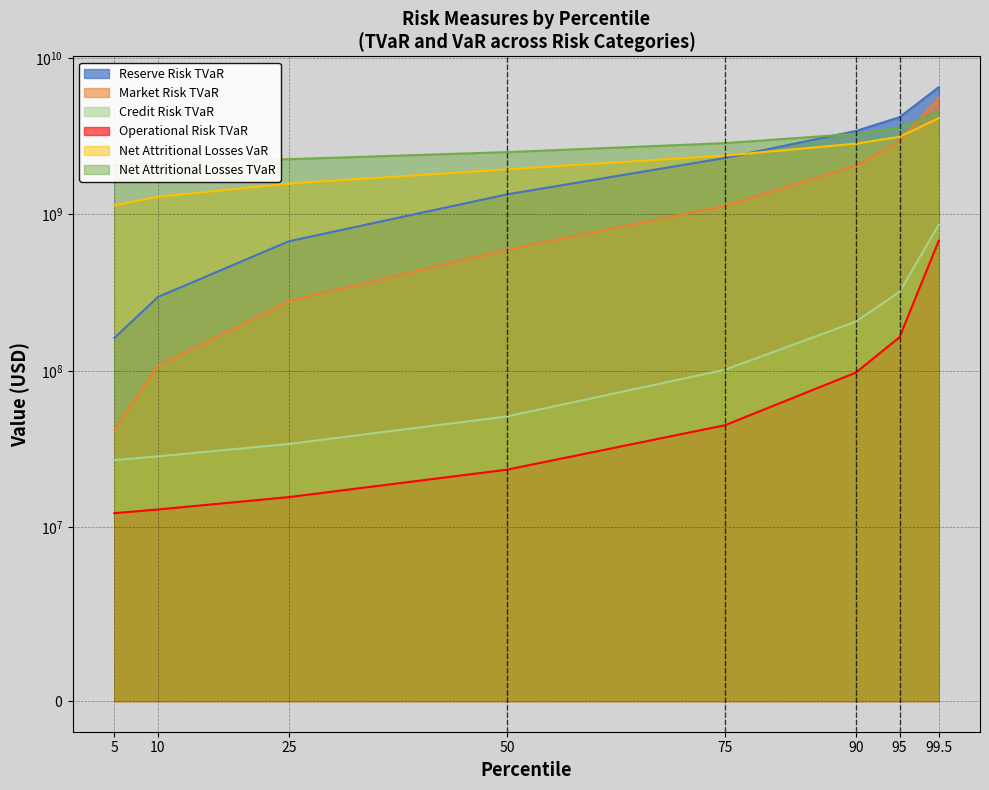

Reading right to left, what are all the values shown in this chart?

Reserve Risk TVaR: 99.5=6512444474.7	95=4183172998.7	90=3416844058.3	75=2296292324.1	50=1343456737.8	25=673574659.7	10=296569490.9	5=162244635.9
Market Risk TVaR: 99.5=5571187466.0	95=2940284589.0	90=2049715695.7	75=1133693434.9	50=595253525.2	25=279133566.1	10=107608226.9	5=42180269.4
Credit Risk TVaR: 99.5=859120445.0	95=319927255.5	90=206472794.6	75=101682313.9	50=51114431.6	25=34076287.8	10=28396906.5	5=26902332.4
Operational Risk TVaR: 99.5=679446824.7	95=164096728.5	90=97433496.3	75=44907329.1	50=23336517.5	25=15586737.8	10=12988948.2	5=12305319.3
Net Attritional Losses VaR: 99.5=4127346419.9	95=3137590140.5	90=2834537998.0	75=2380486485.3	50=1942085867.4	25=1573863132.0	10=1296502621.2	5=1143801782.4
Net Attritional Losses TVaR: 99.5=4555289780.4	95=3585351746.1	90=3277376669.8	75=2857325732.0	50=2502960924.8	25=2256193543.6	10=2120963912.1	5=2073810491.7